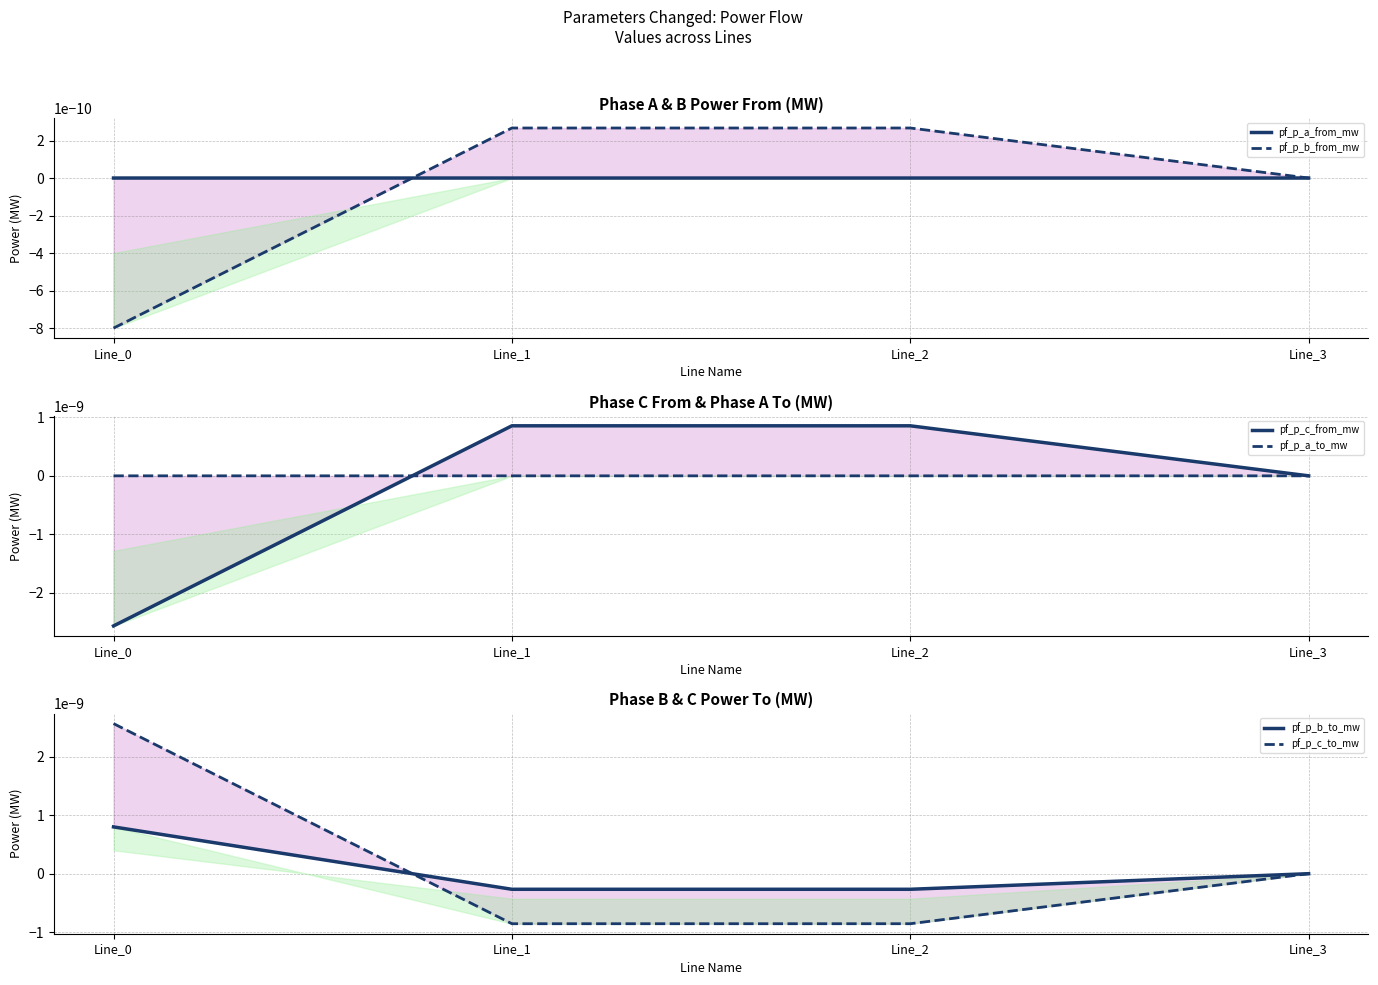

Where is the first local maximum for pf_p_a_to_mw?

Line_2